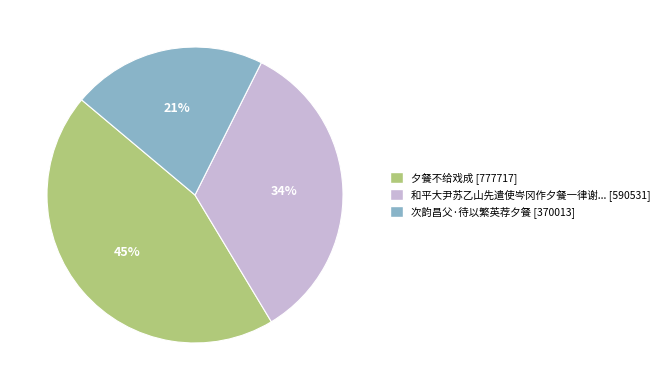

Does any single category account for the majority?

No